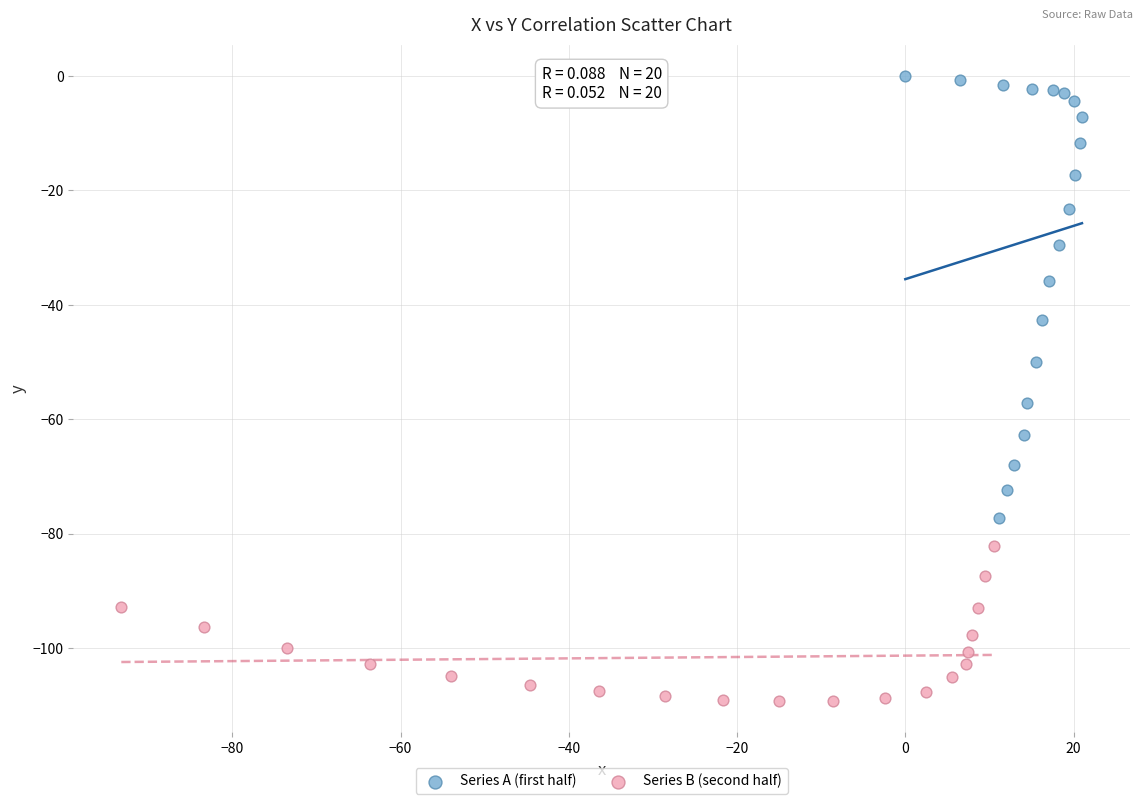

Which series contains the lowest Y value?

Series B (second half)